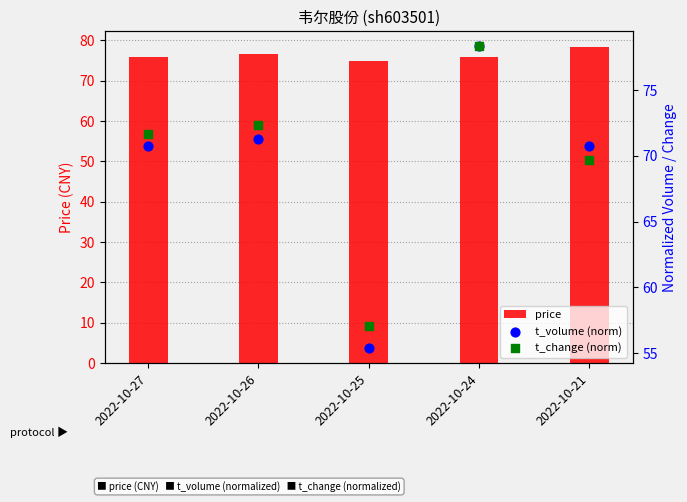

Is the value of t_volume (norm) at 2022-10-27 greater than the value of price at 2022-10-24?

No